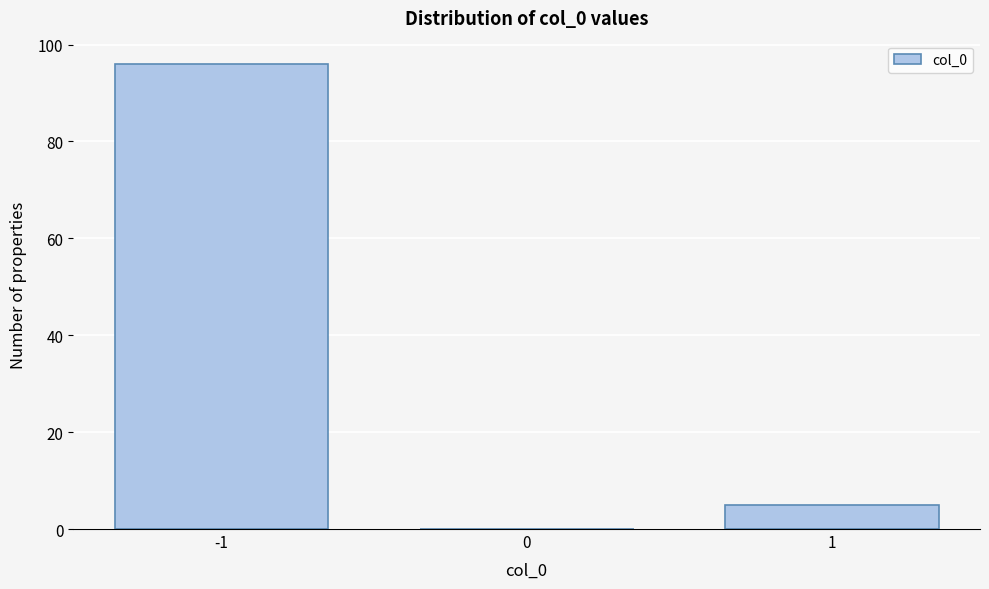

Reading left to right, what are all the values shown in this chart?

-1=96	0=0	1=5